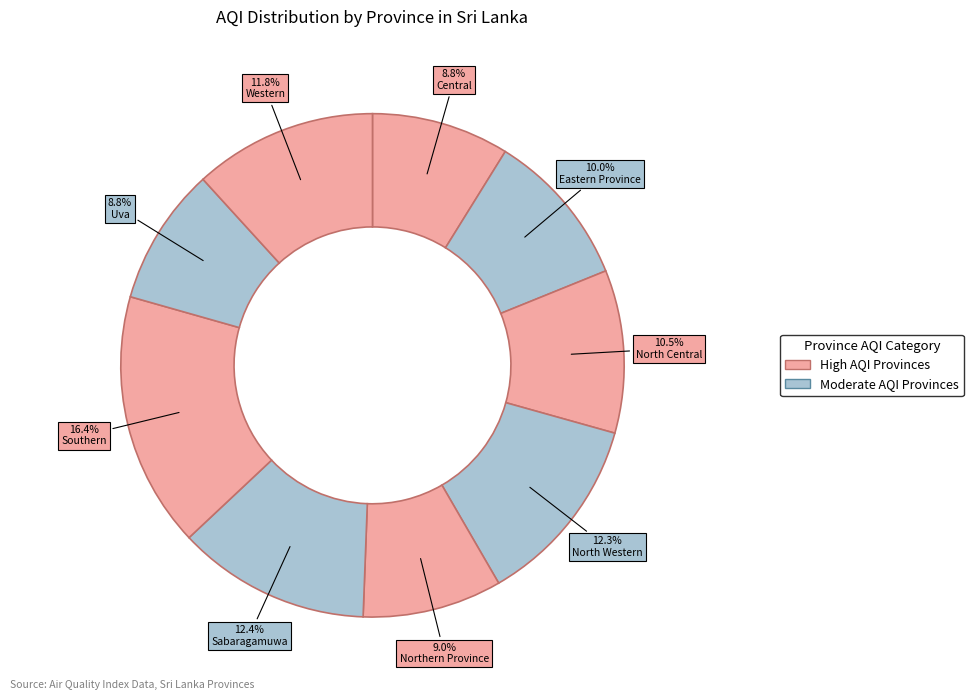

Which category has the biggest portion of the pie?

Southern